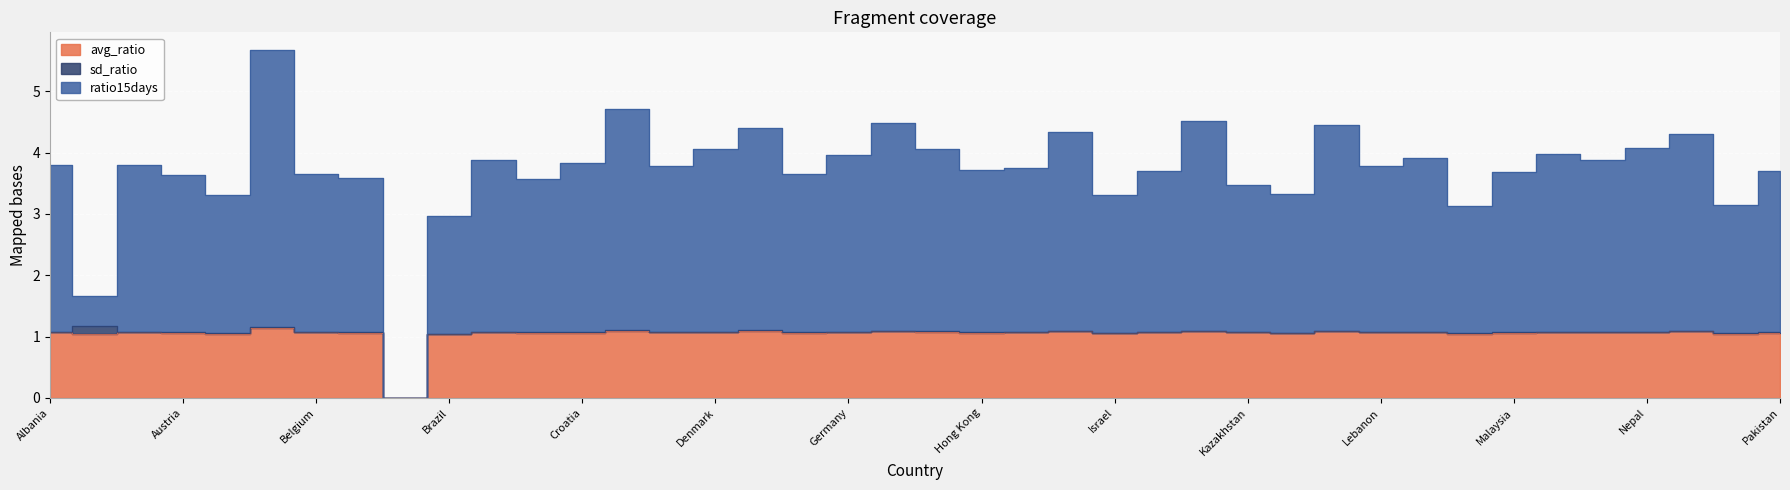

Where is the first local minimum for avg_ratio?

Aruba